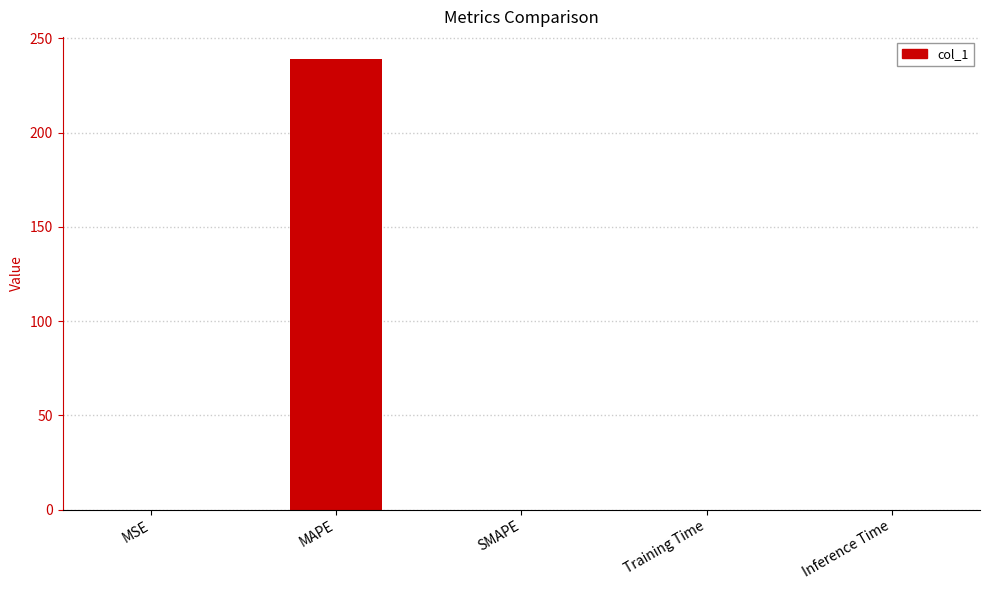

What value does the data have at MAPE?

238.8